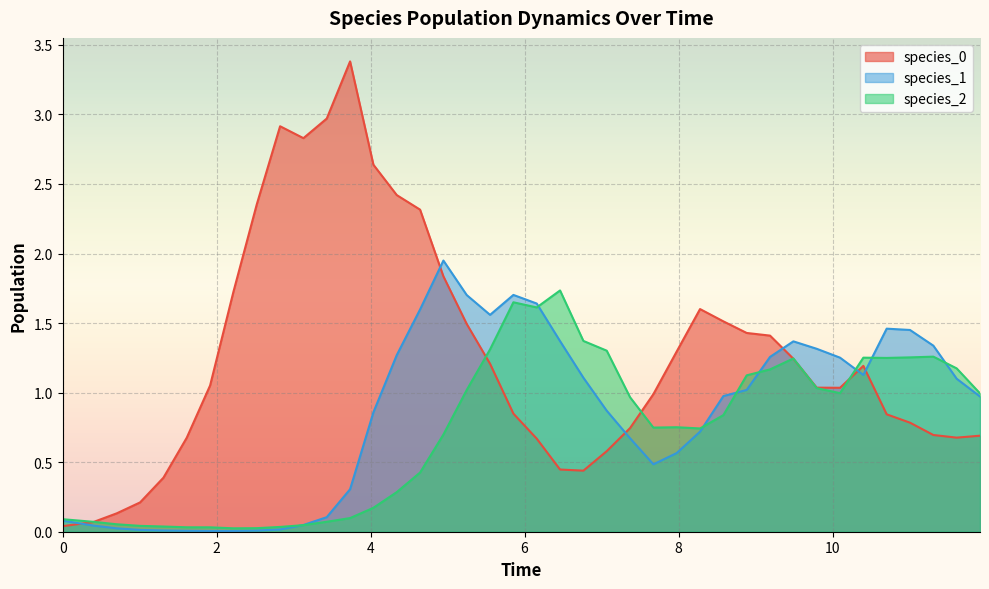

At how many categories does at least one series exceed 1?

31